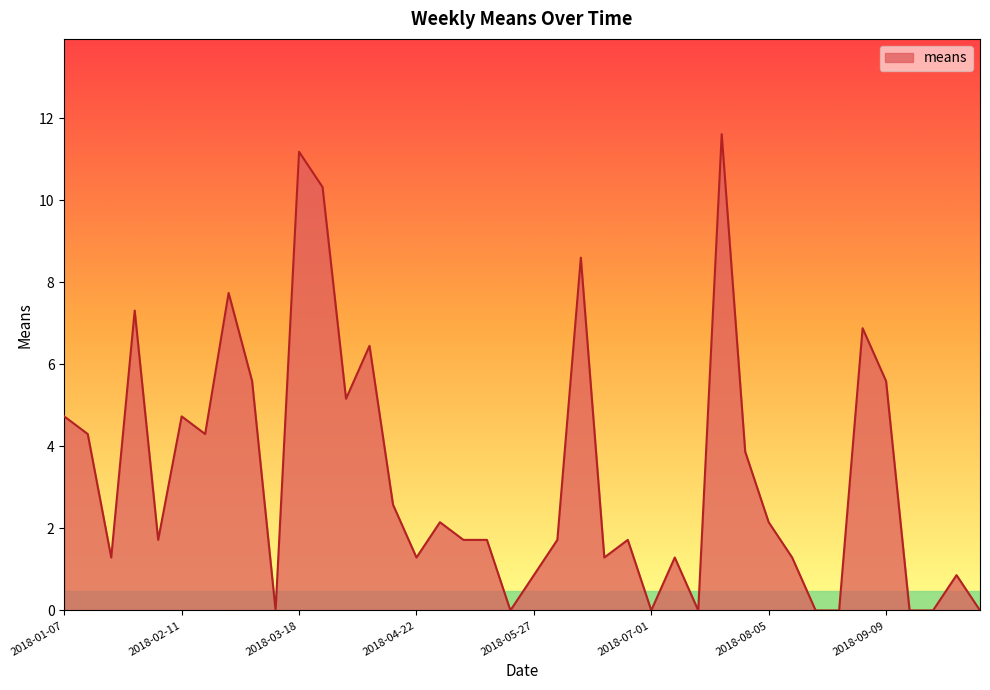

What is the difference between the maximum and minimum values?

11.6